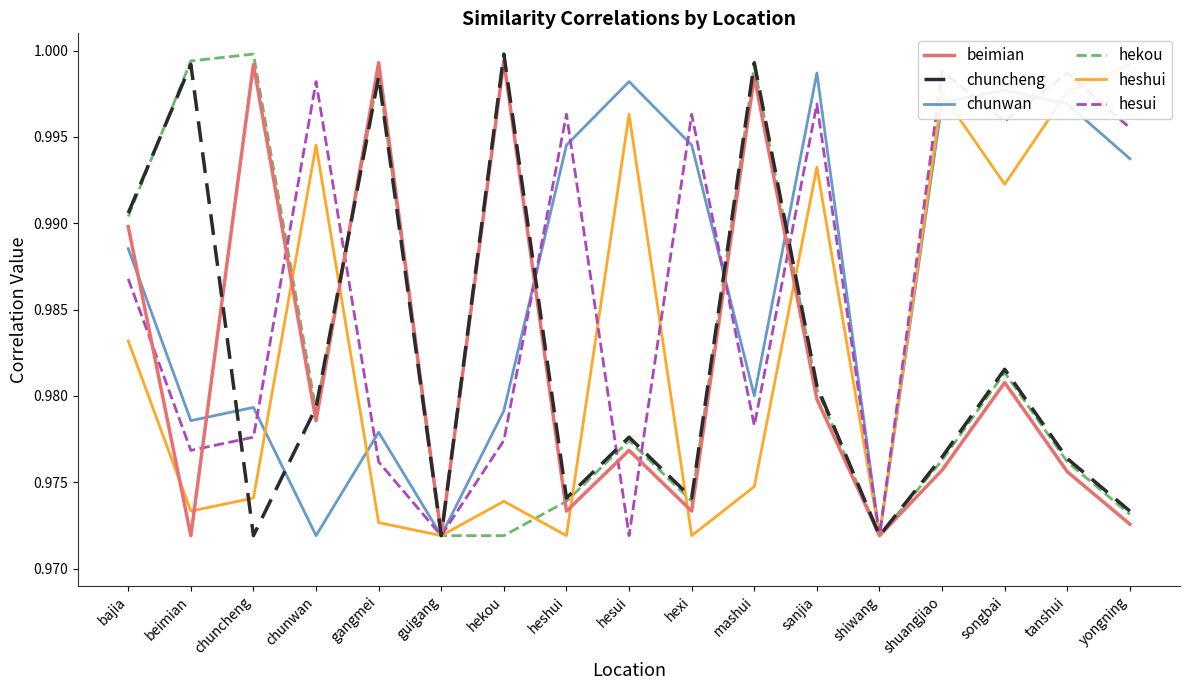

In beimian, how many points are lower than both neighbors (excluding endpoints)?

6